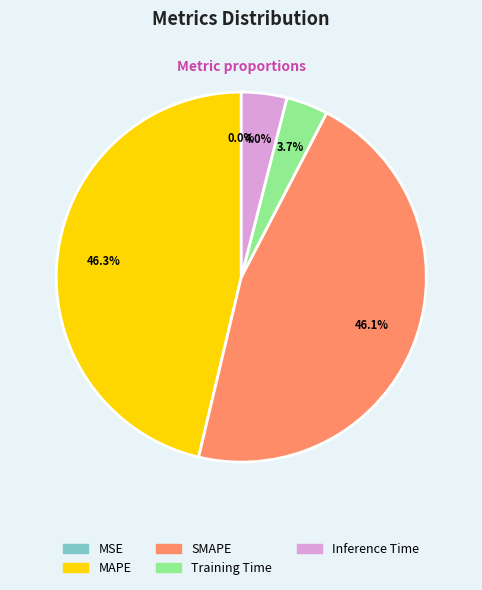

To the nearest percent, what portion does Training Time represent?

4%